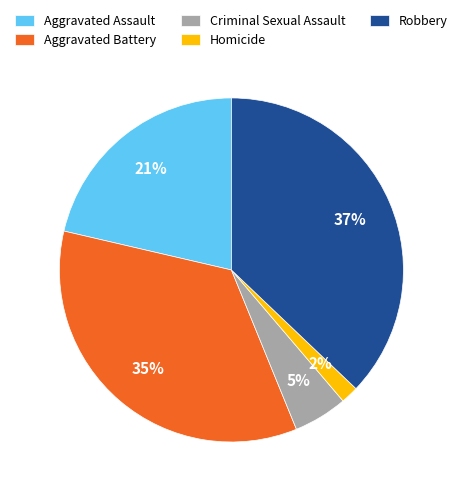

Does Aggravated Assault represent more than half of the total?

No